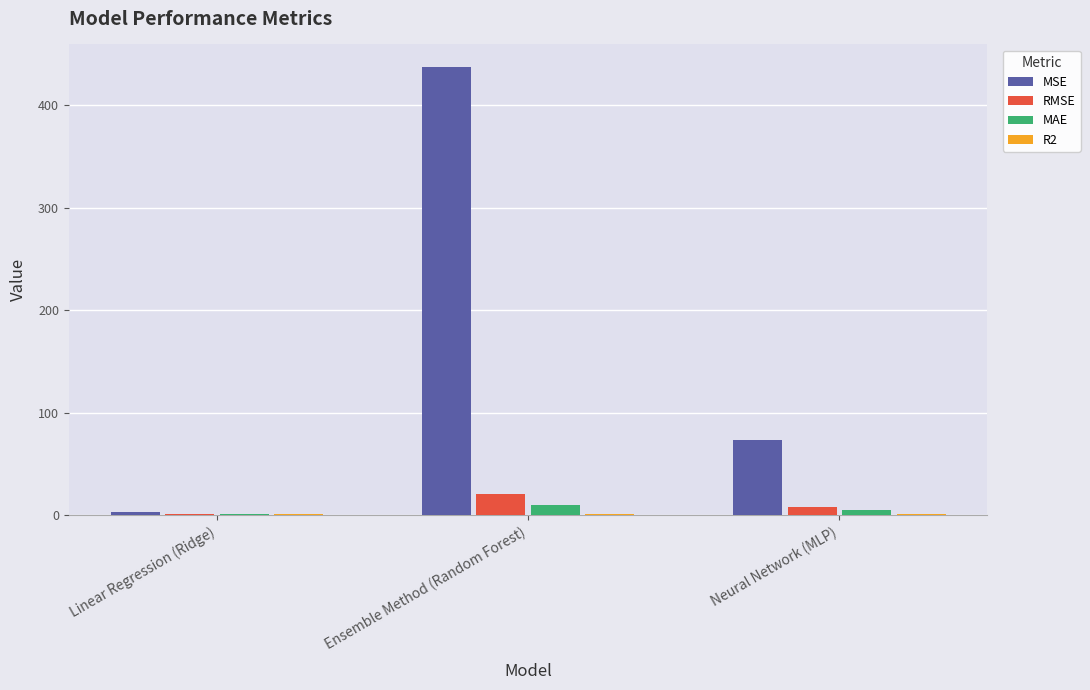

Which series changed the most between Linear Regression (Ridge) and Ensemble Method (Random Forest)?

MSE